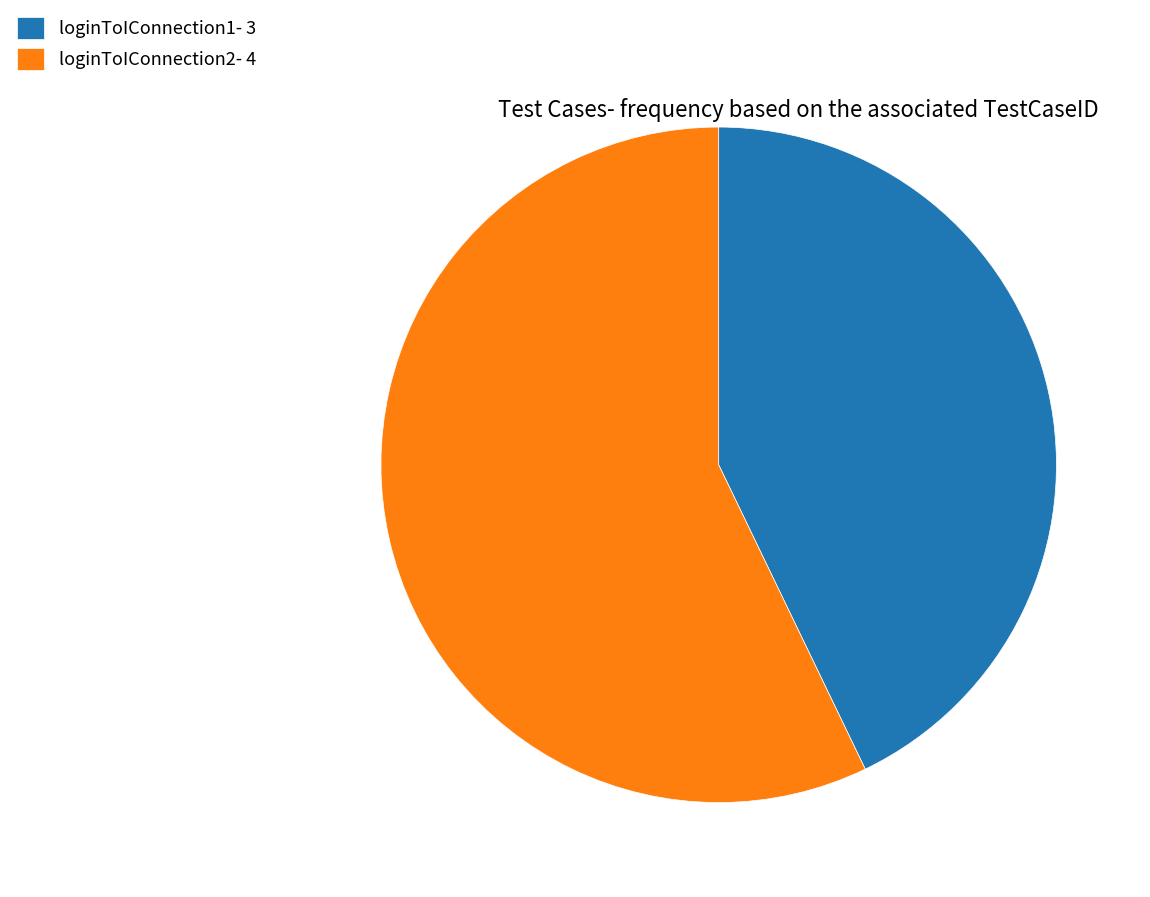

How many slices are in this pie chart?

2